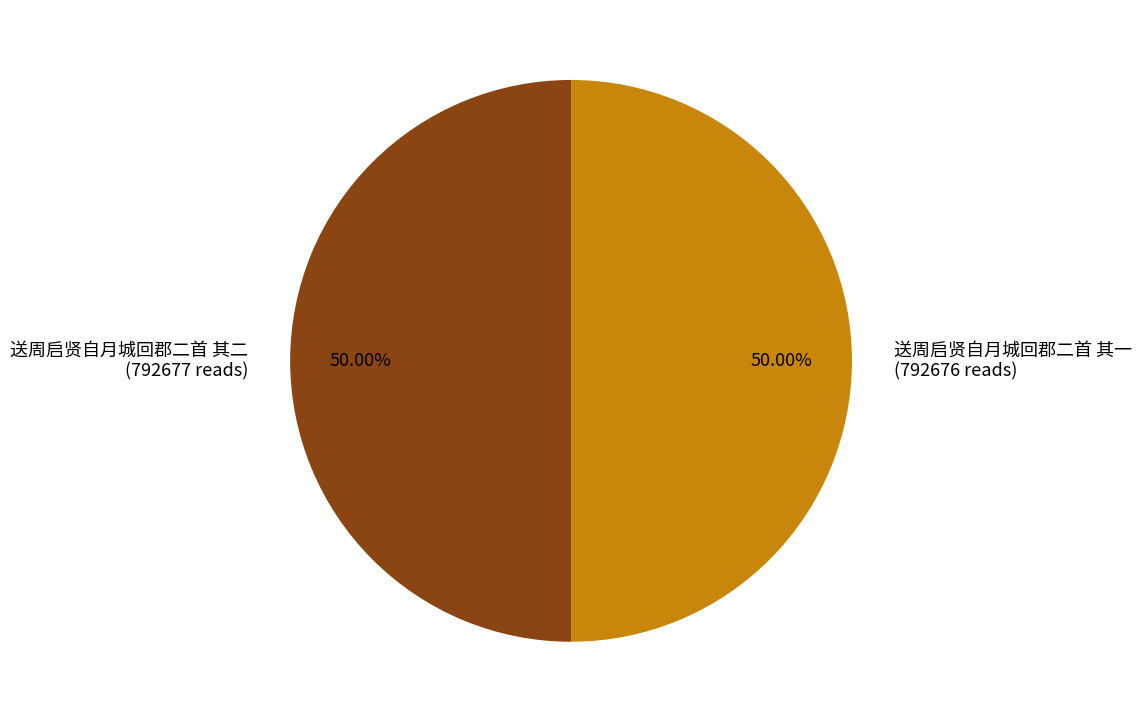

Combined, do 送周启贤自月城回郡二首 其二 (792677 reads) and 送周启贤自月城回郡二首 其一 (792676 reads) account for over 50%?

Yes